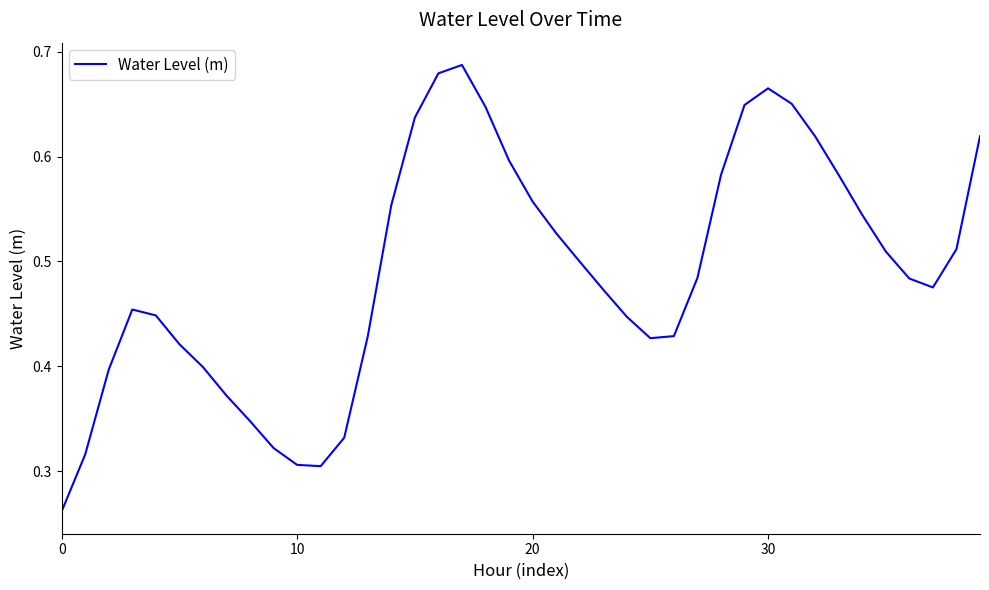

Is this an area chart (filled region under the line)?

No